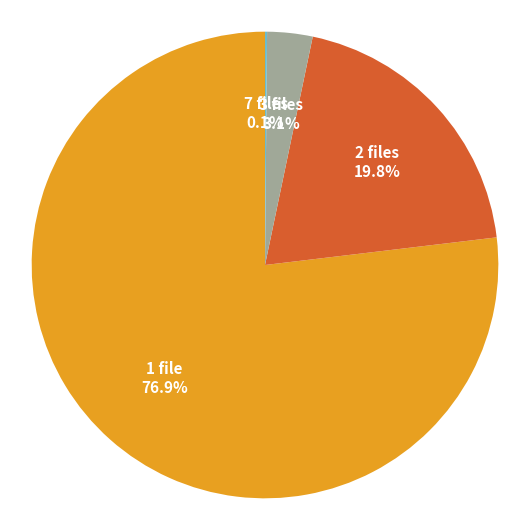

Is the sum of 3 files and 1 file greater than half?

Yes